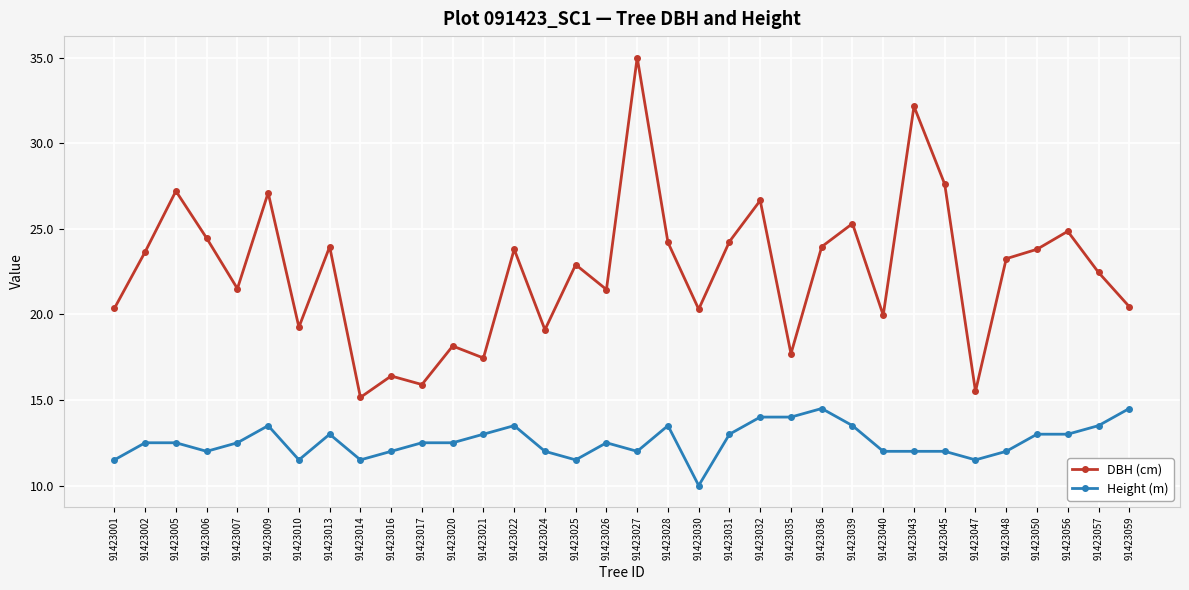

What is the average value of the Height (m) series?

12.6